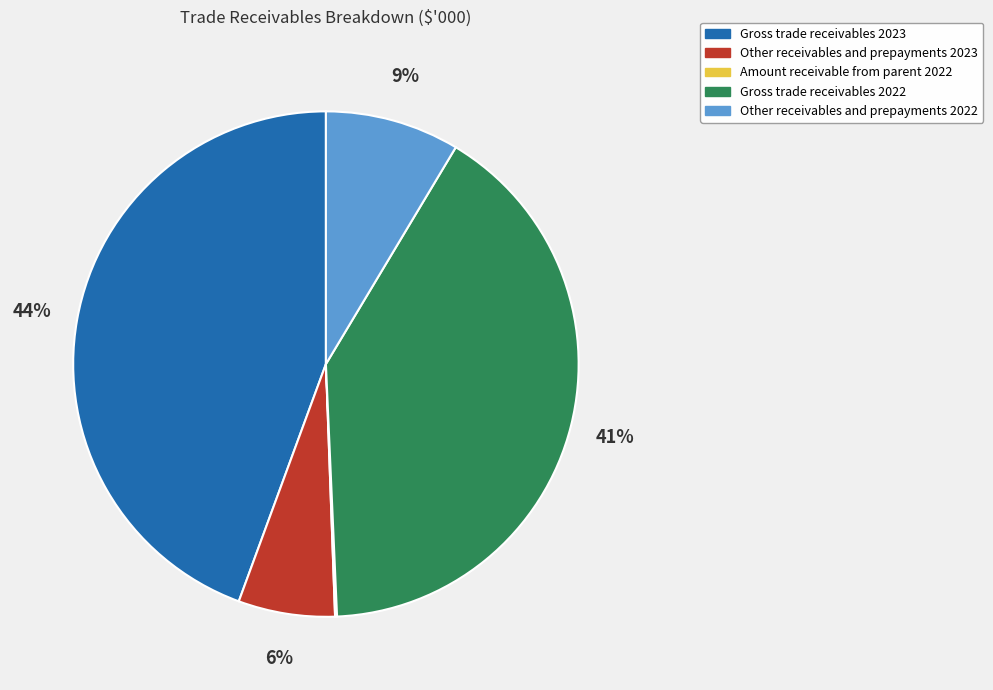

To the nearest percent, what portion does Other receivables and prepayments 2022 represent?

9%